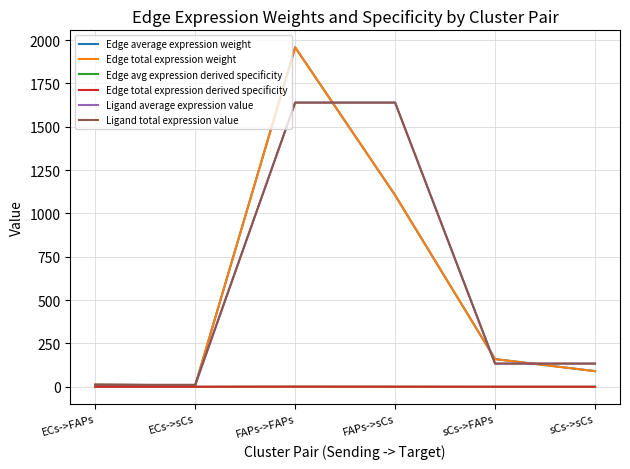

Is this an area chart (filled region under the line)?

No